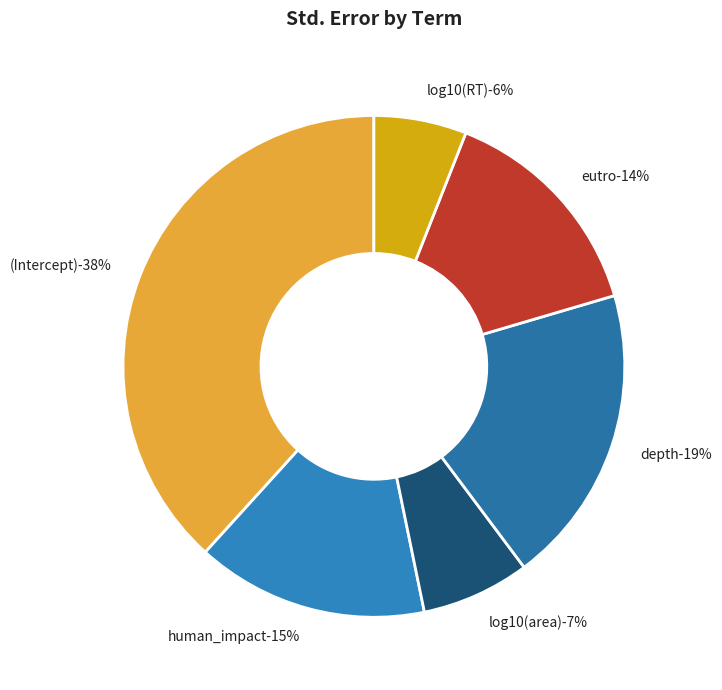

What is the change in value from human_impact to log10(RT)?

-0.1